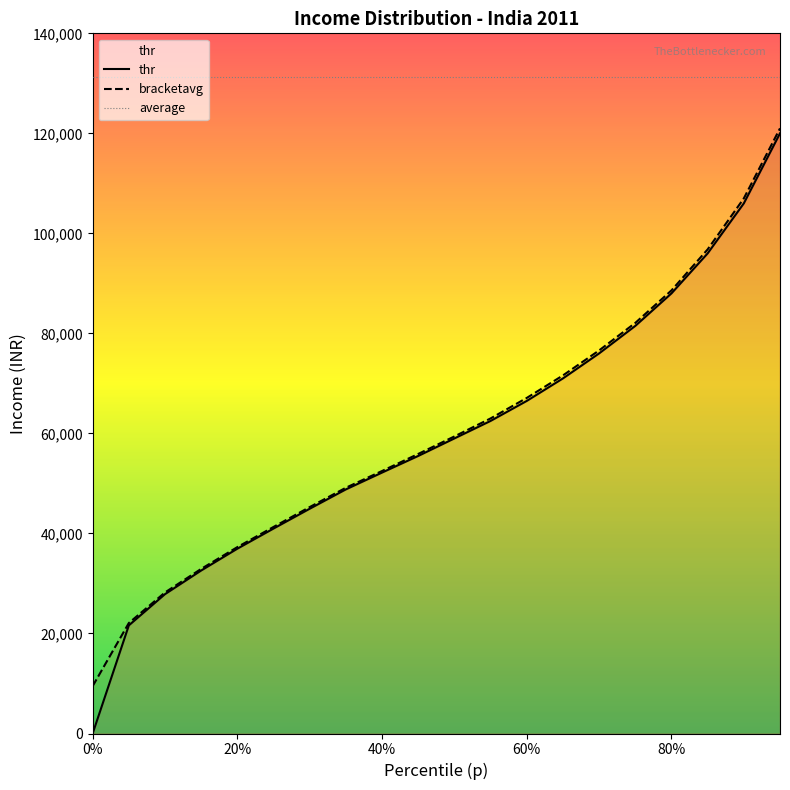

What position from the left is 0.35?

8